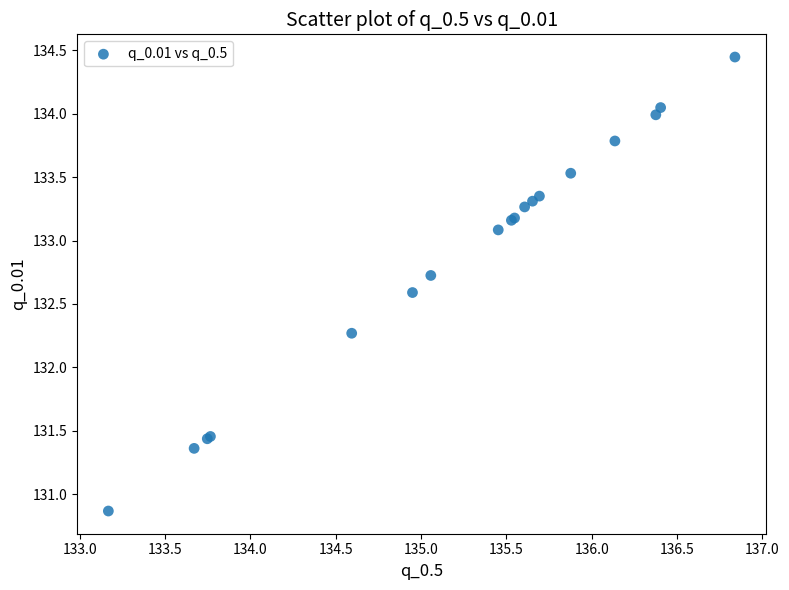

What Y value in the scatter plot is closest to 132?

132.3